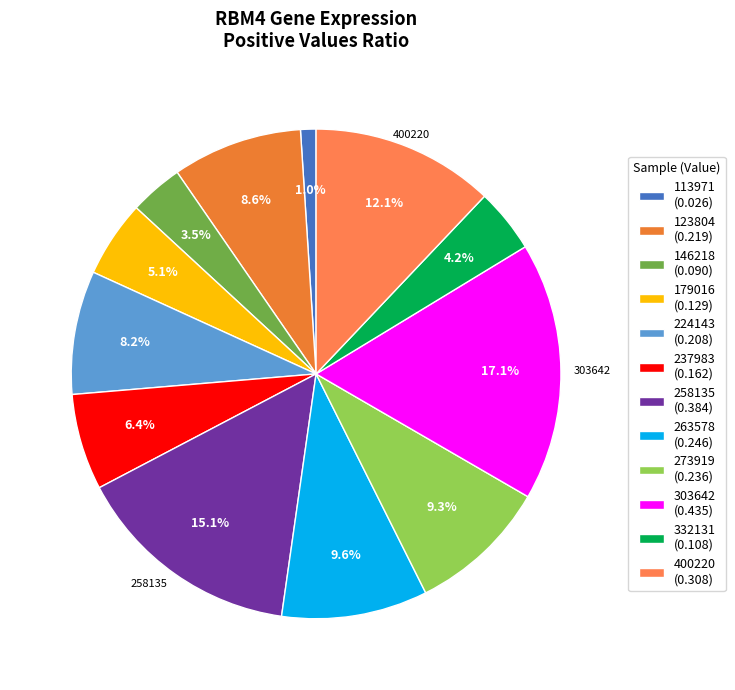

True or false: 263578 accounts for 10% of the total.

True